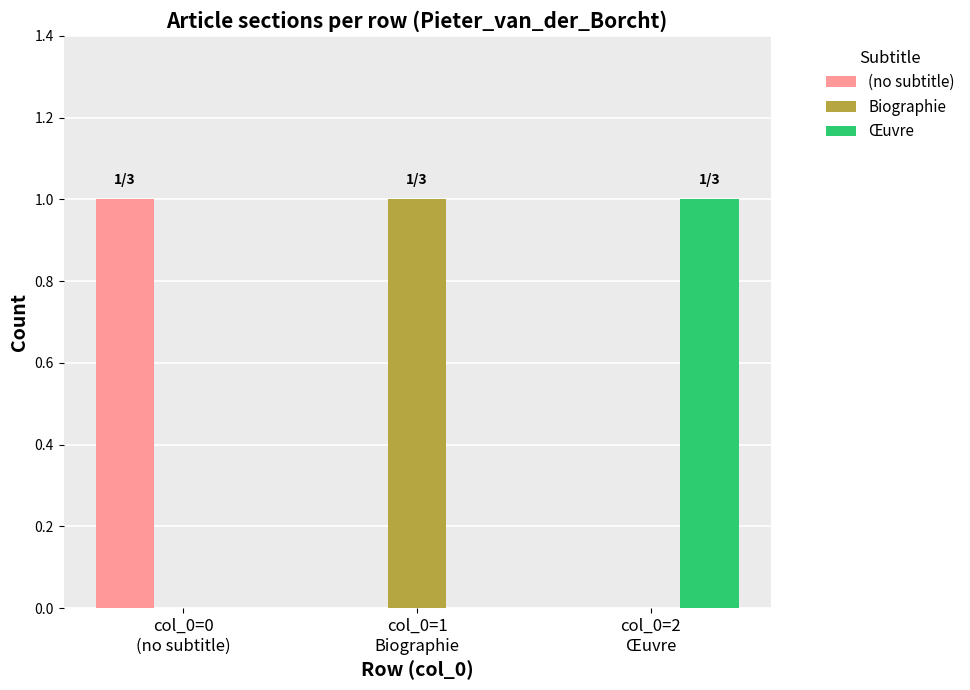

What are all the series names shown in the legend?

(no subtitle), Biographie, Œuvre